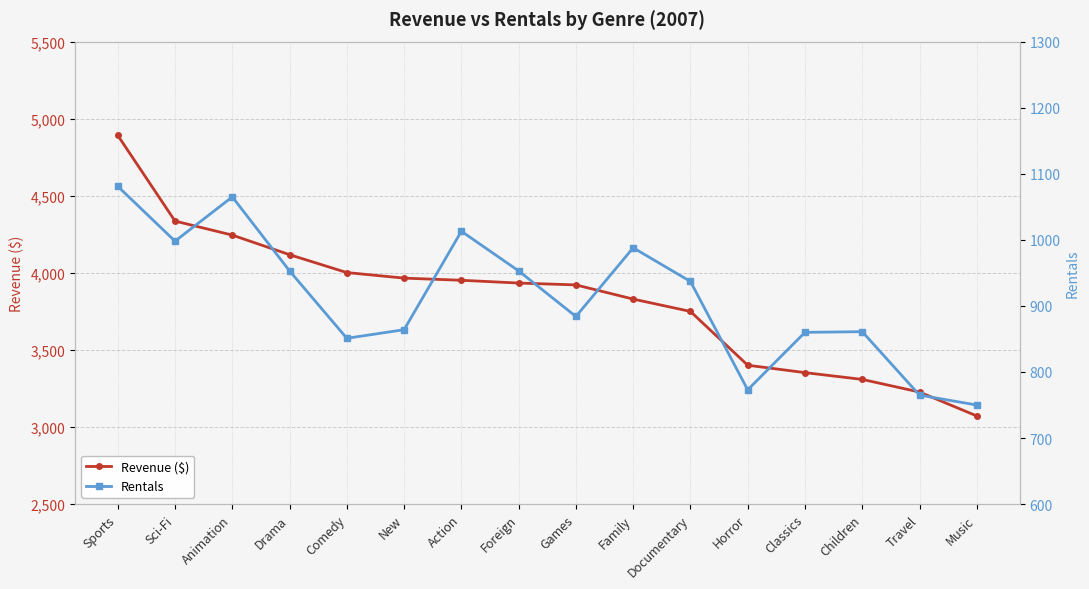

True or false: Revenue ($) and Rentals intersect in this chart.

False